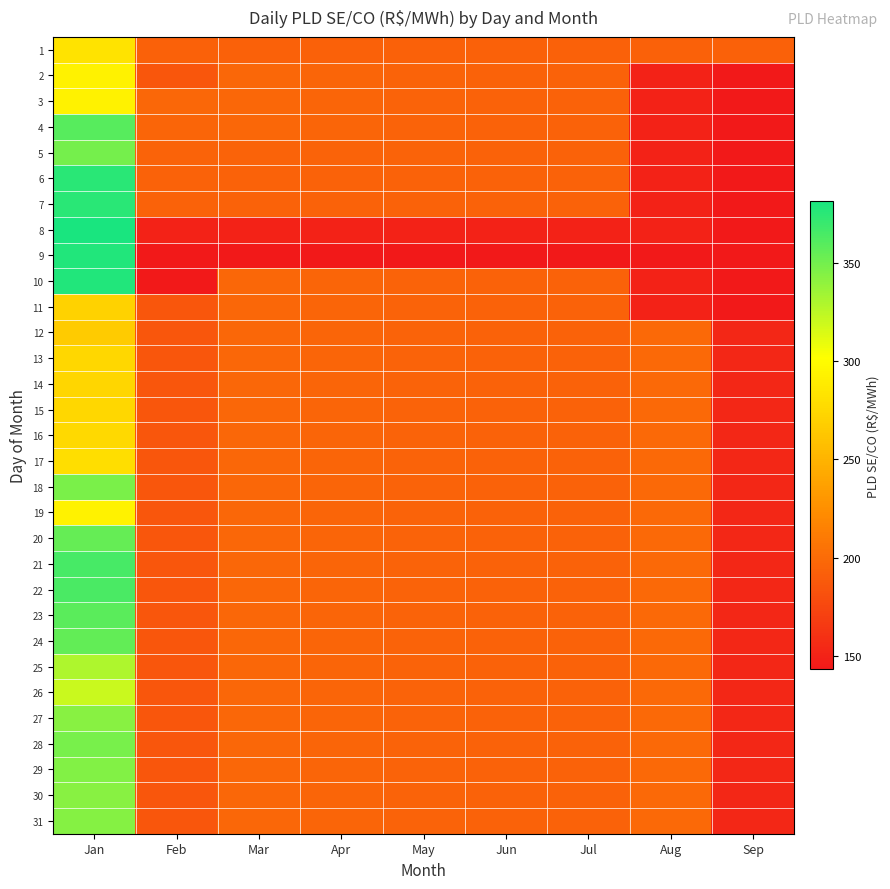

Rank the series by their maximum value, from lowest to highest.

12, 11, 14, 15, 13, 16, 17, 1, 2, 3, 19, 26, 25, 30, 27, 31, 29, 18, 28, 5, 20, 24, 23, 4, 22, 21, 7, 6, 9, 10, 8